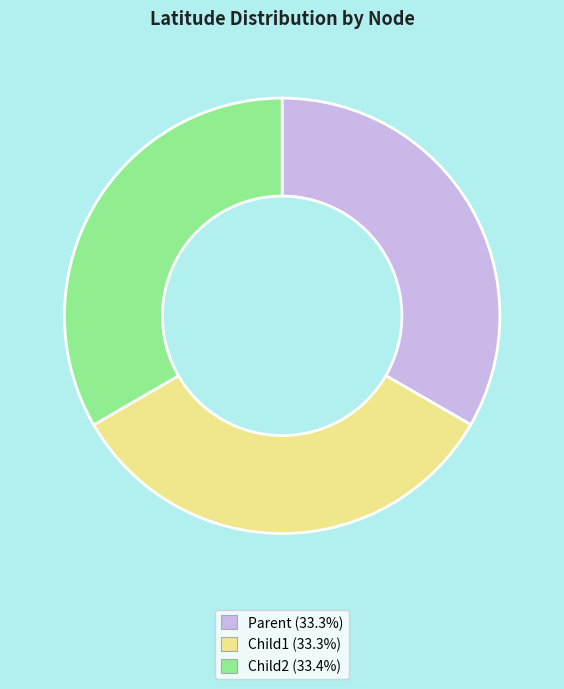

Is it true that Parent is 33% of the pie?

True